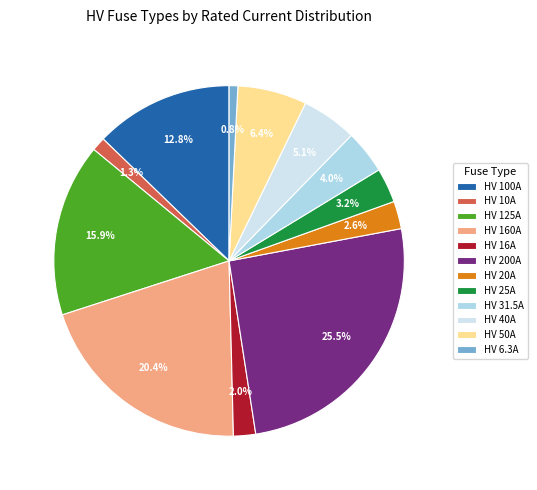

How much of the chart is everything except HV 40A?

94.9%